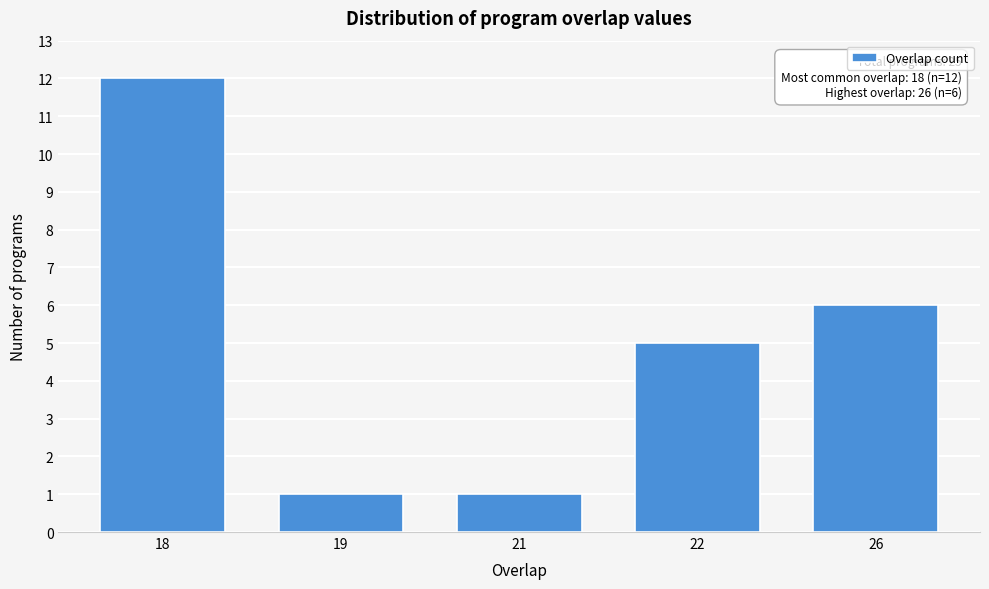

Reading left to right, transcribe all the data shown in this chart.

18=12	19=1	21=1	22=5	26=6